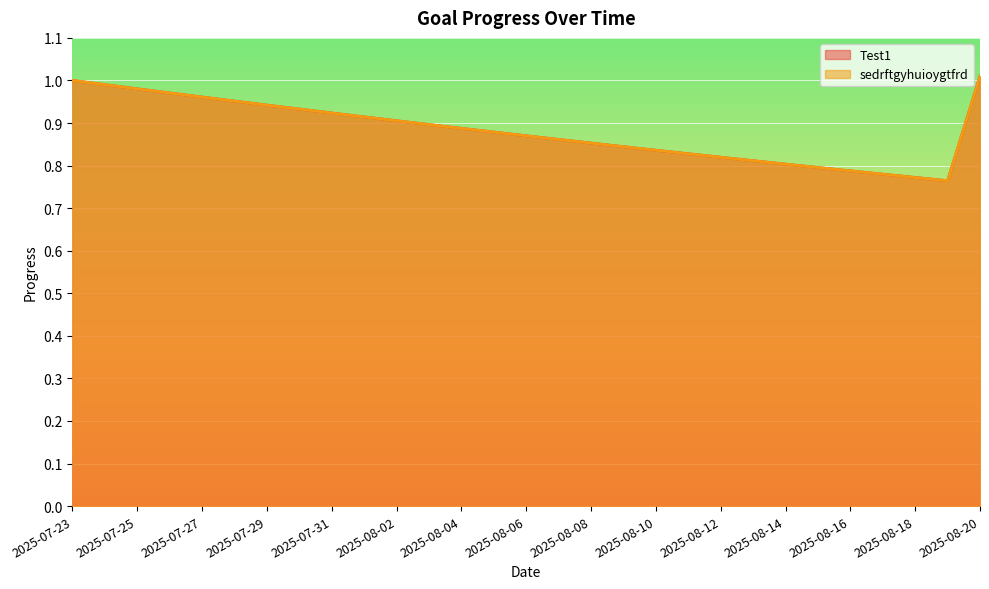

Where is Test1 nearest to the value 0?

2025-08-19